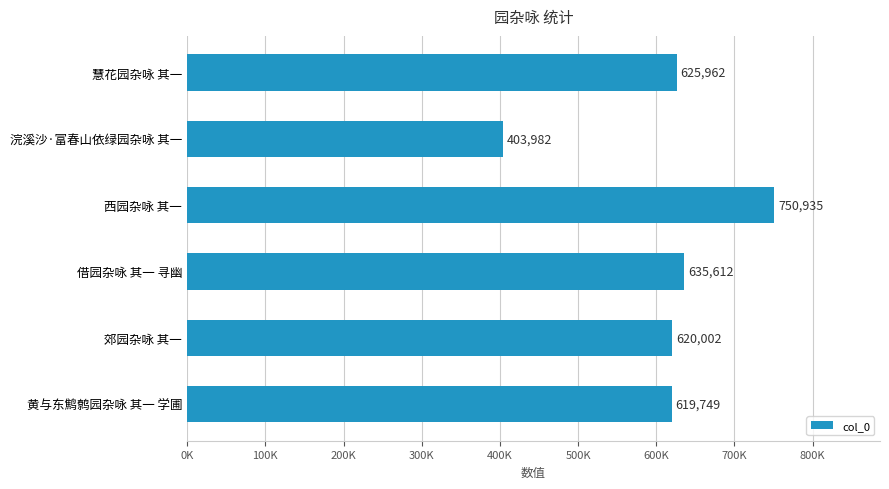

How many data points are above 625962?

2